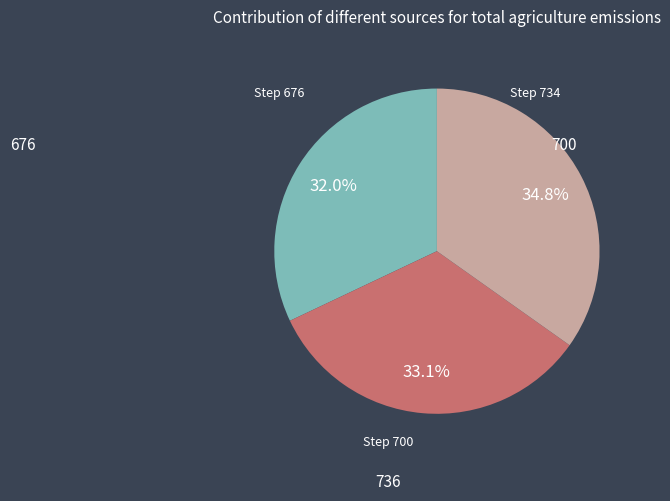

Is there a majority slice in this chart?

No